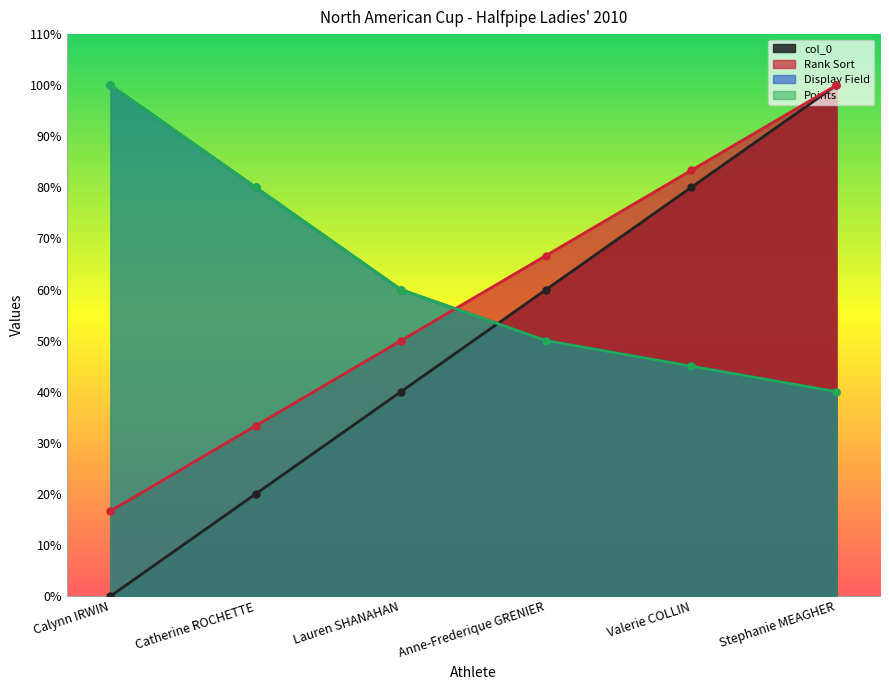

Where does the Points series first go above 60?

Calynn IRWIN